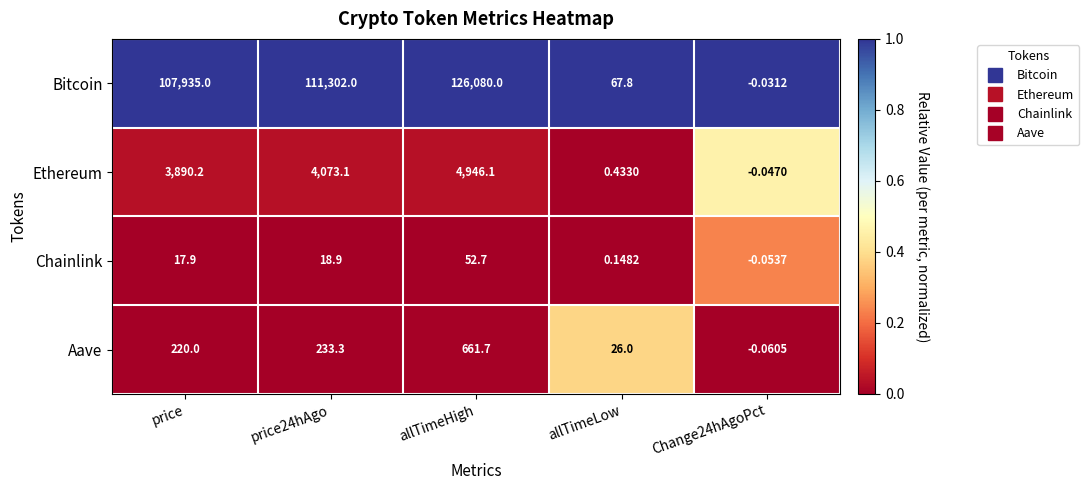

Which series has the largest range (max minus min)?

Bitcoin